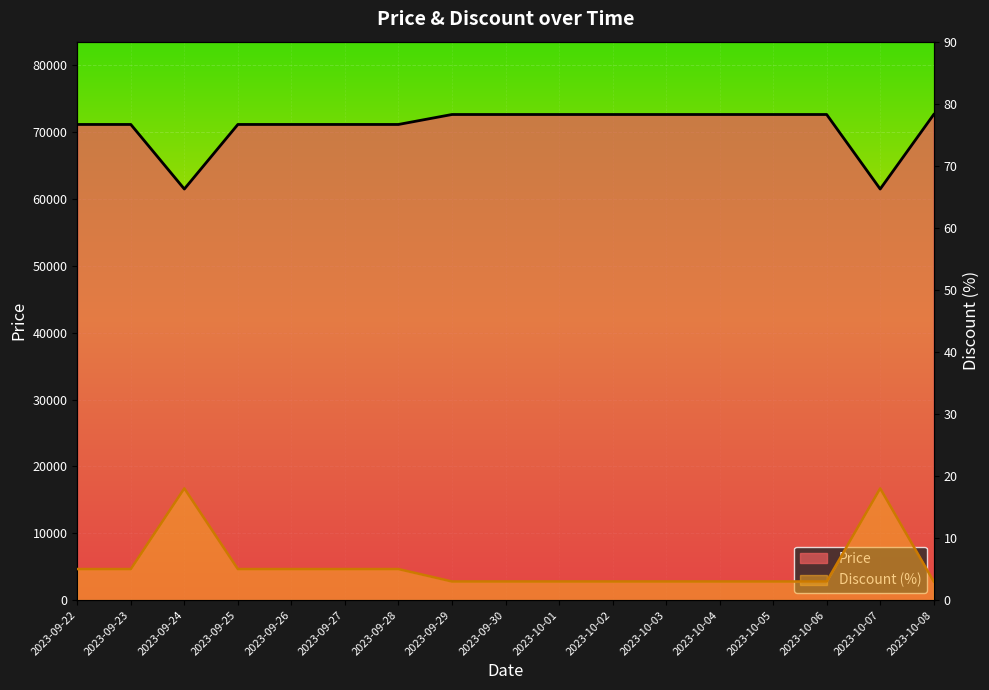

Between 2023-09-29 and 2023-10-02, which series saw the biggest shift?

Price